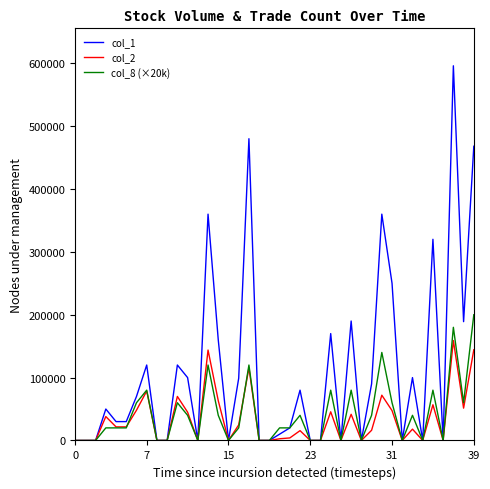

Which series has the largest range (max minus min)?

col_1